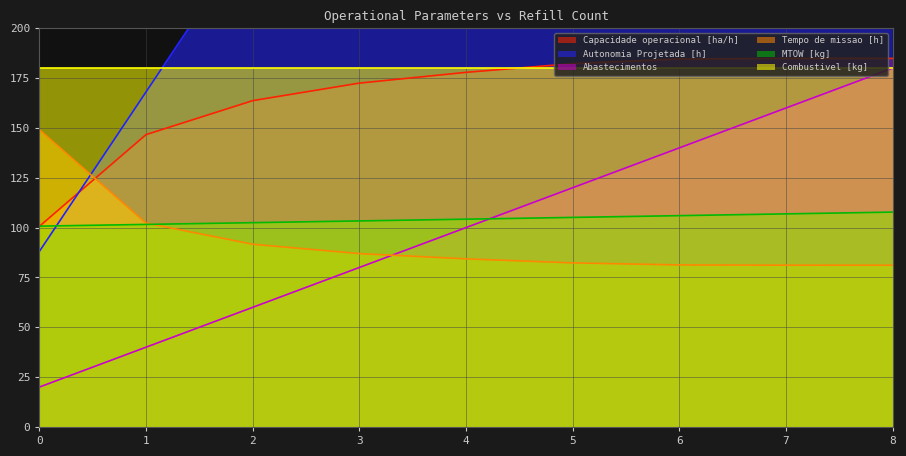

What is the difference between the second highest and second lowest values in the Capacidade operacional [ha/h] series?

38.2